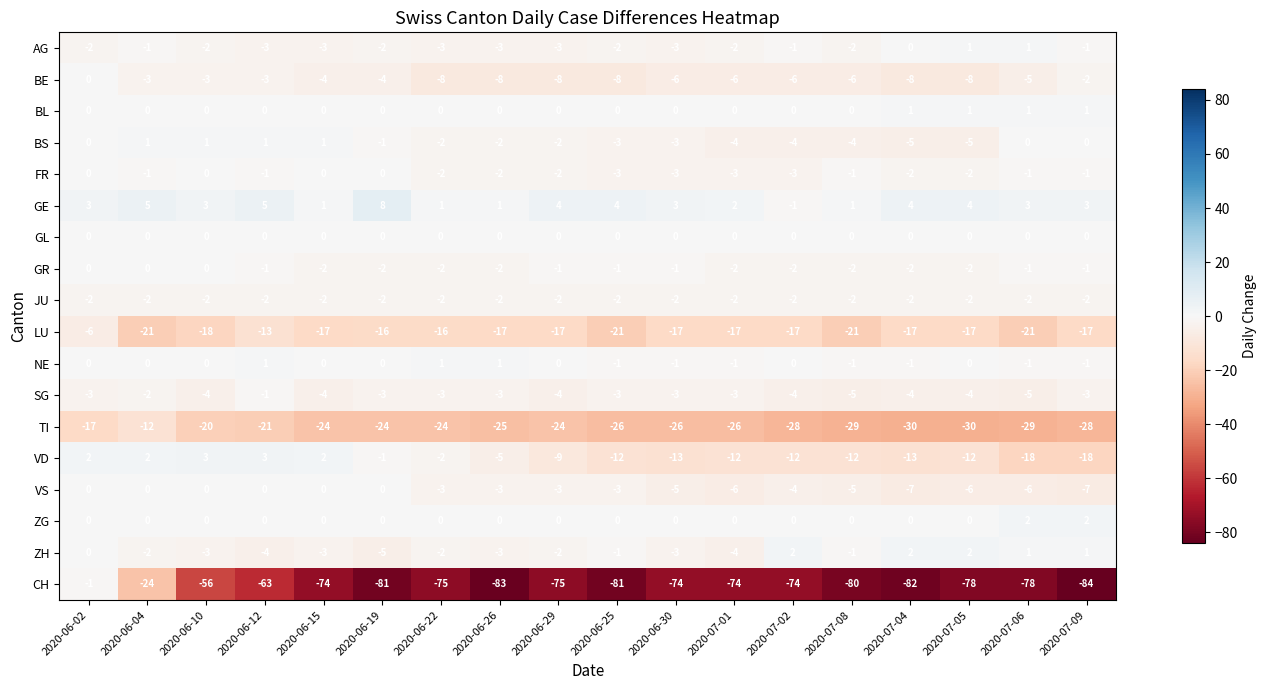

Where is BS nearest to the value -2?

2020-06-22